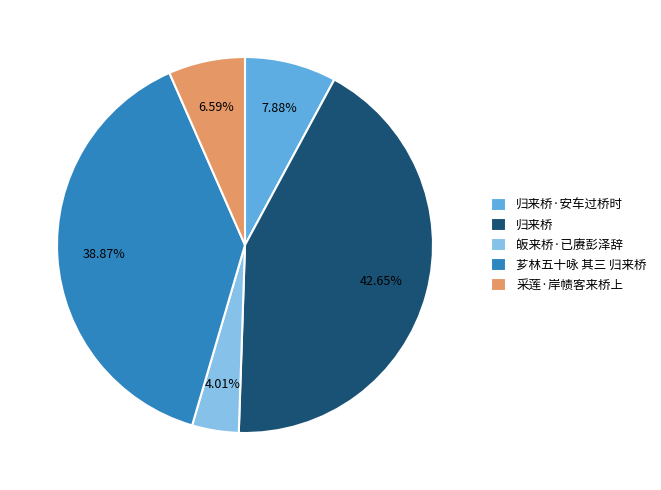

To the nearest percent, what percentage of the pie is 芗林五十咏 其三 归来桥?

39%